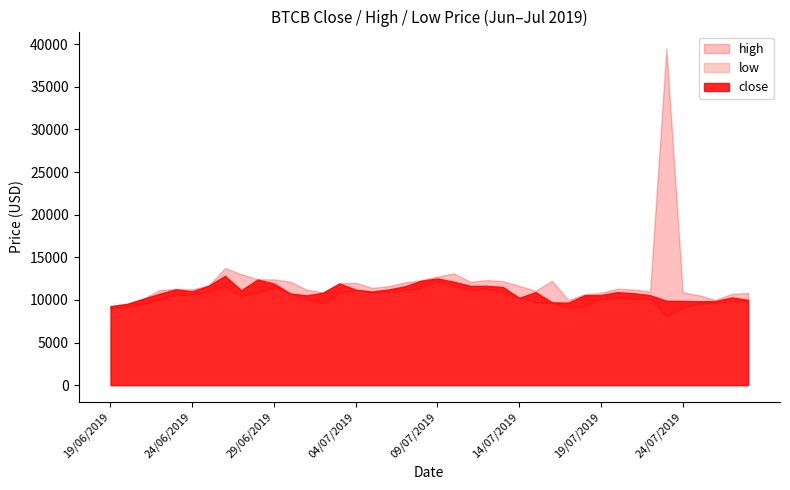

How many values in the low series are below 10265?

20